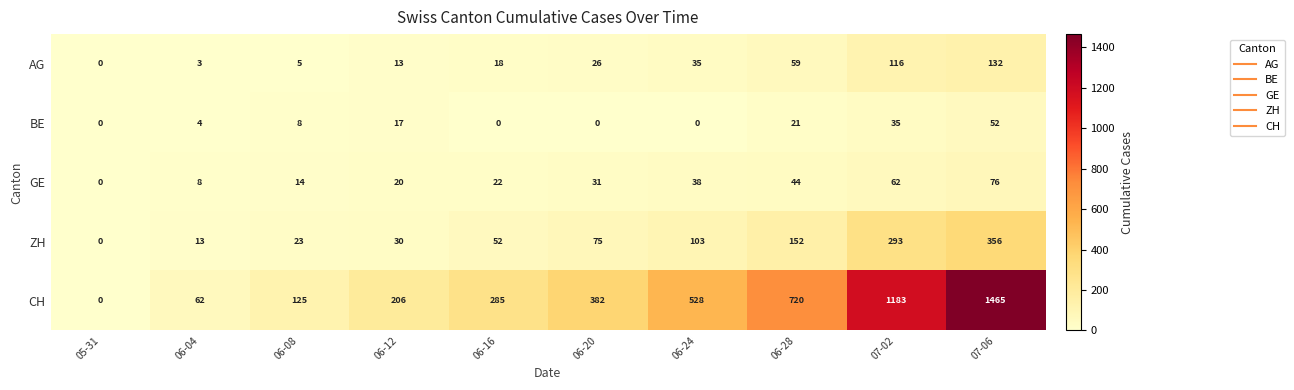

What is the maximum value shown in the chart?

1465